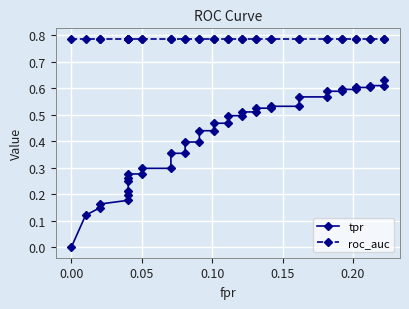

What is the value of the roc_auc point at the 33rd from the left?

0.8